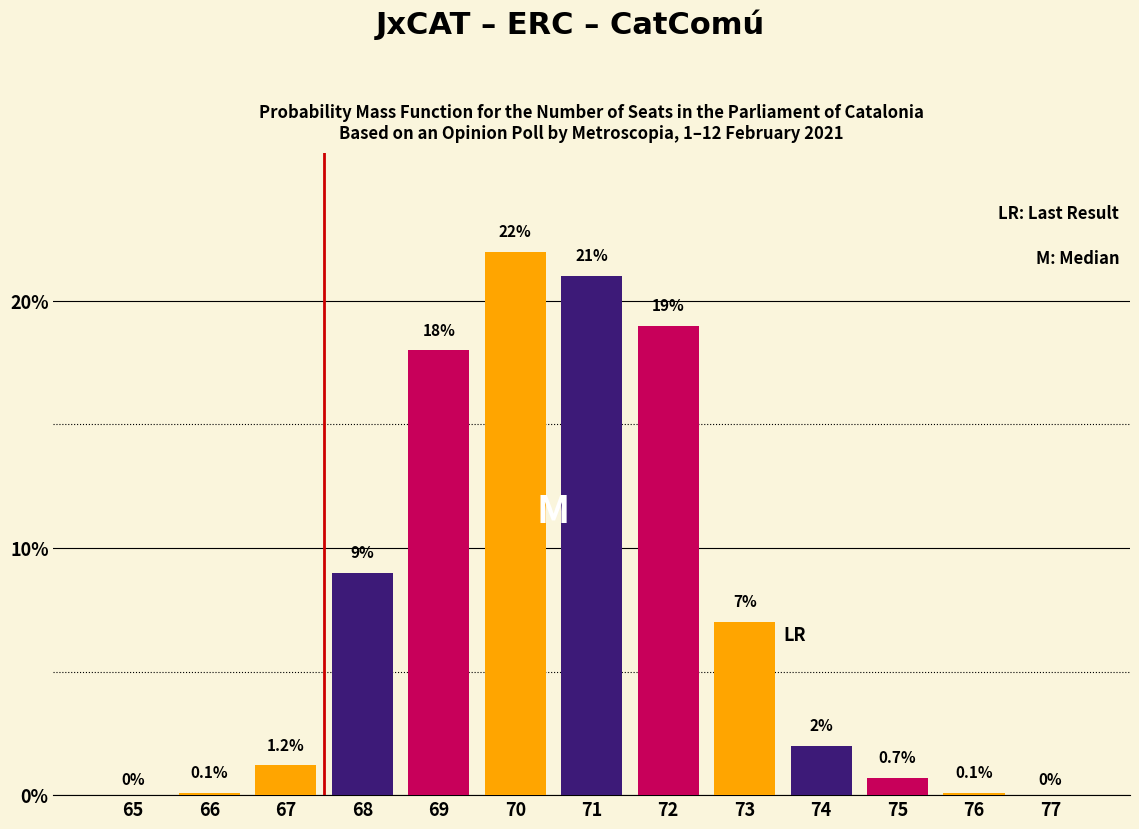

Reading left to right, what are all the values shown in this chart?

65=0.0	66=0.1	67=1.2	68=9.0	69=18.0	70=22.0	71=21.0	72=19.0	73=7.0	74=2.0	75=0.7	76=0.1	77=0.0